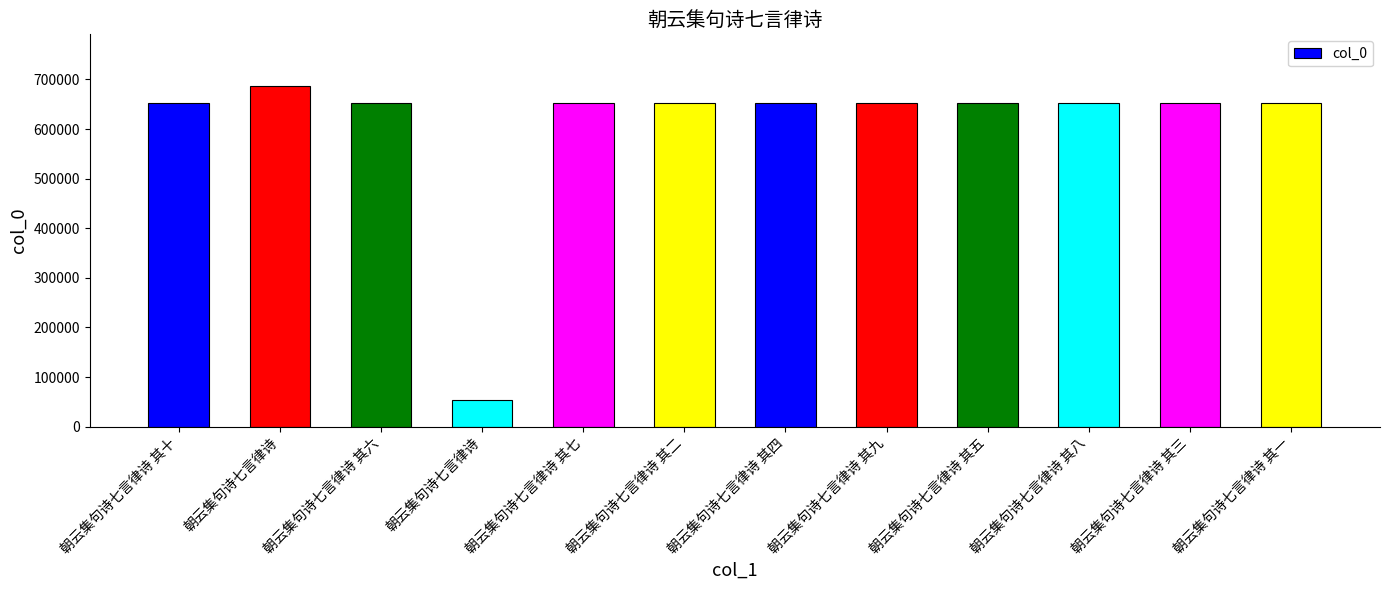

Count the number of data series in this chart.

1